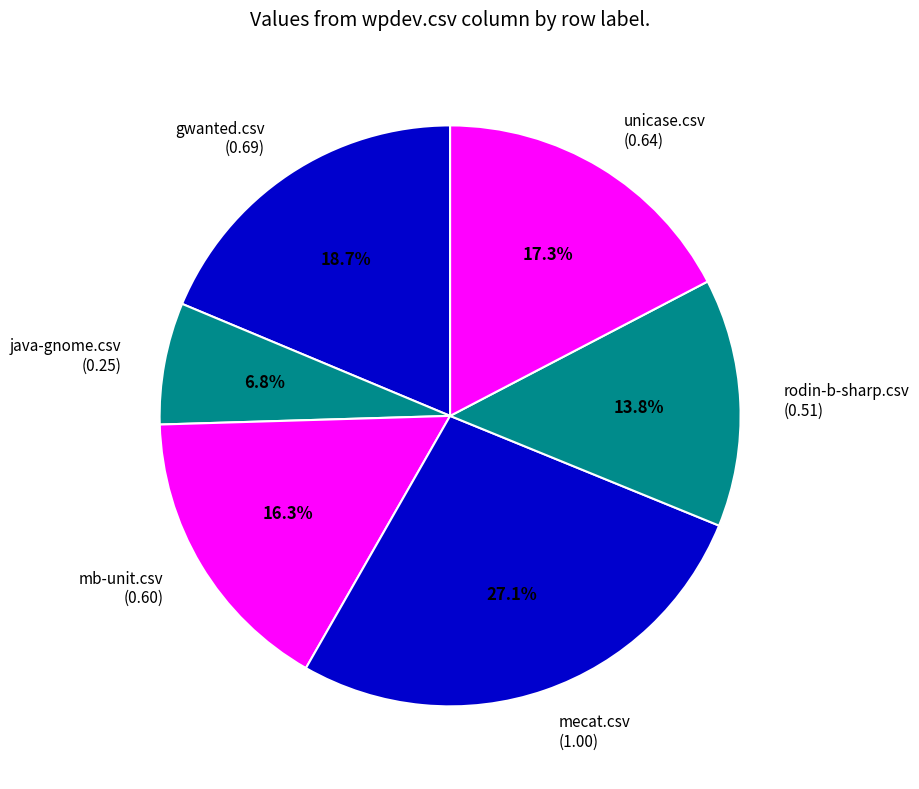

To the nearest percent, what is the average slice percentage?

17%